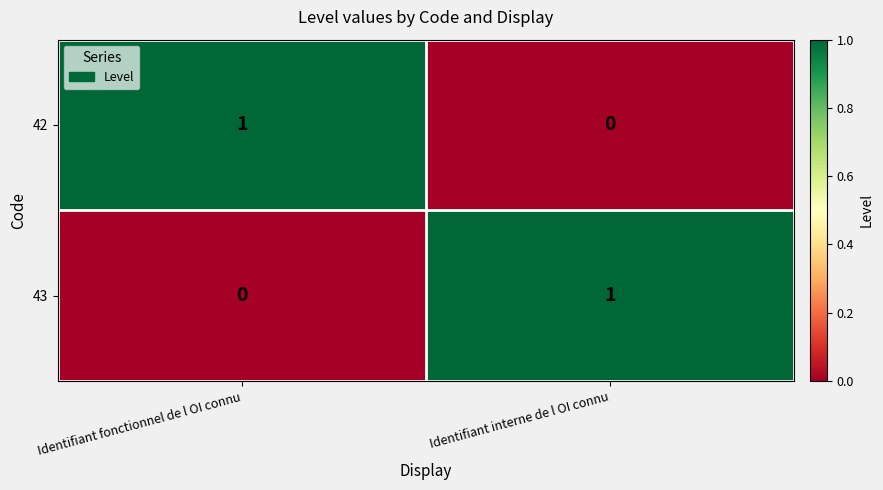

Rank the series at Identifiant interne de l OI connu from lowest to highest value.

42, 43